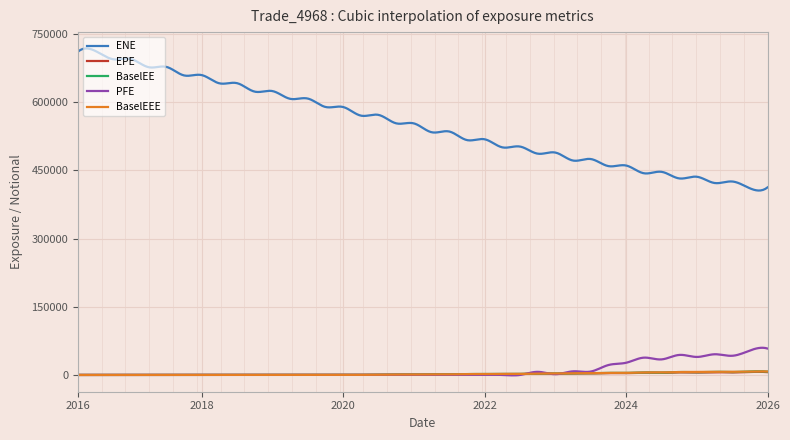

What is the average value of the PFE series?

10312.7